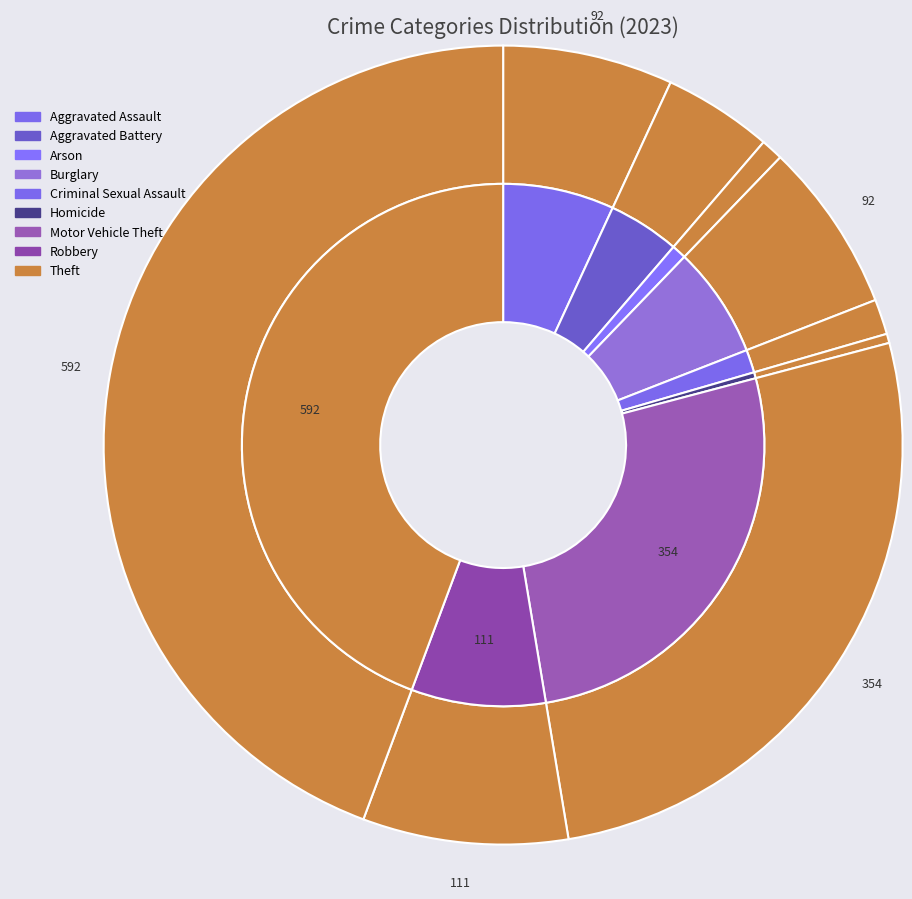

Count the number of slices in the pie.

9